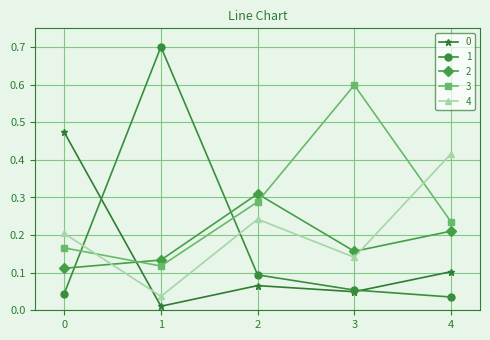

Between 3 and 4, which series saw the biggest shift?

3